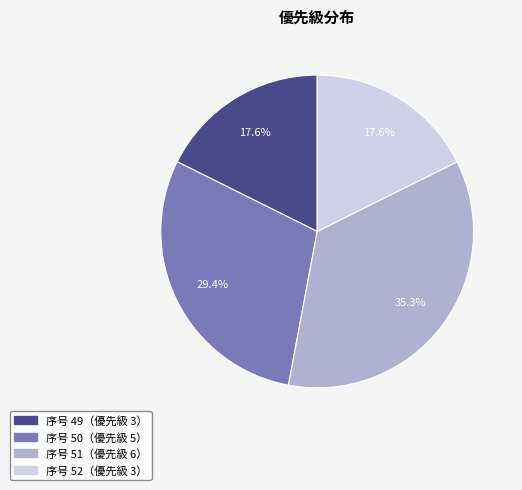

Is there a majority slice in this chart?

No